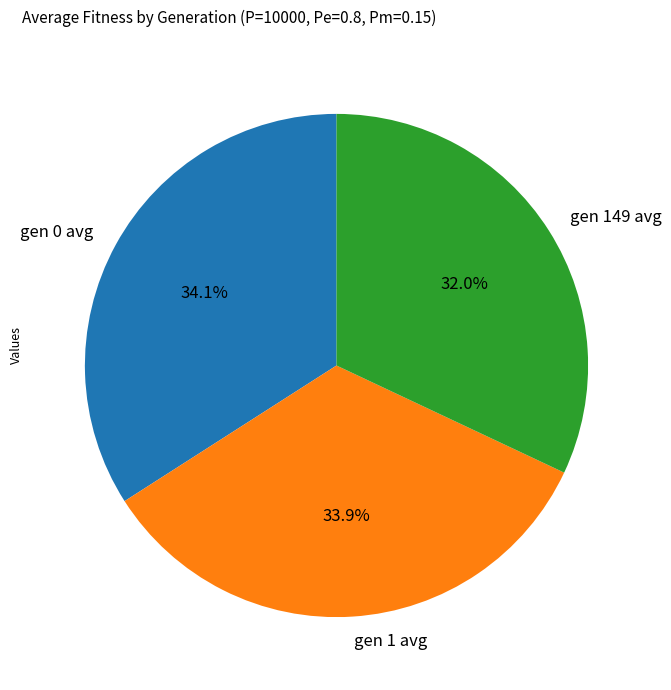

Which slice is the smallest?

gen 149 avg